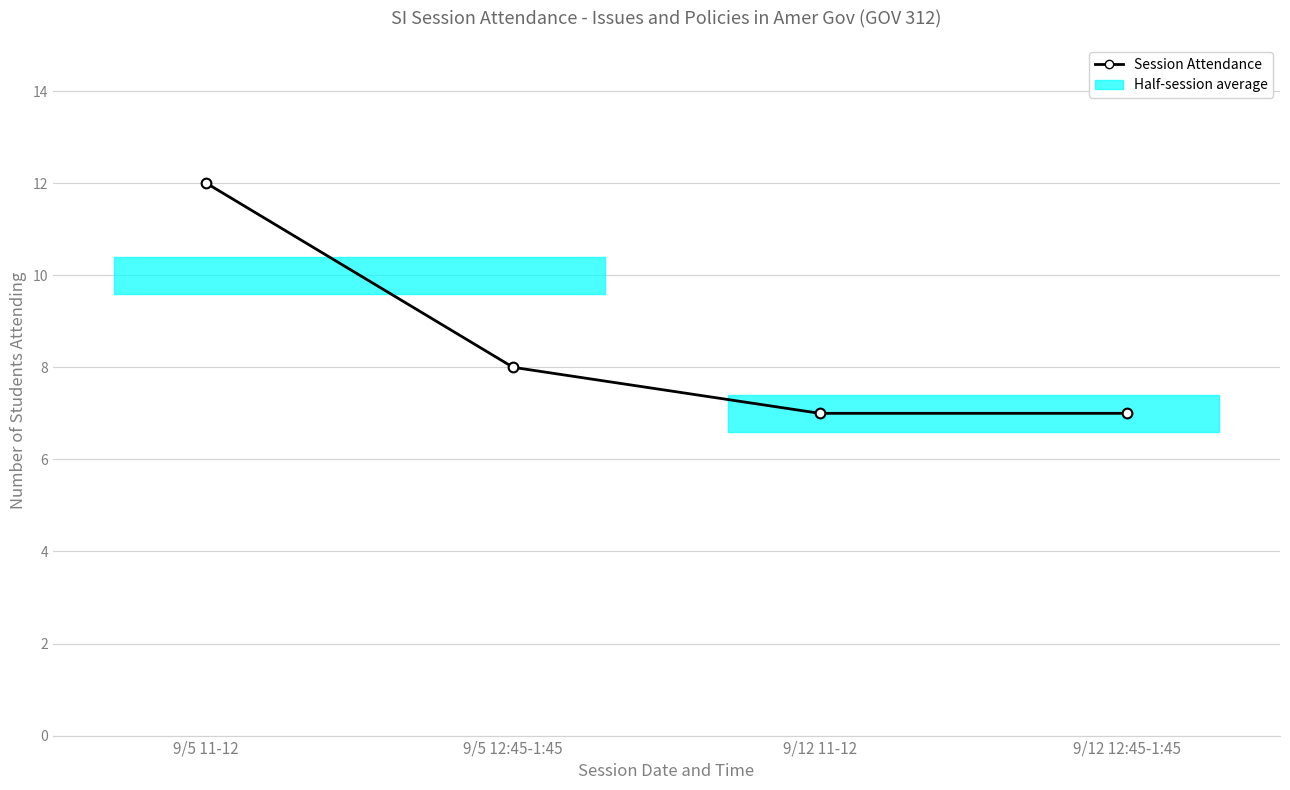

What is the change in value from 9/5 12:45-1:45 to 9/12 11-12?

-1